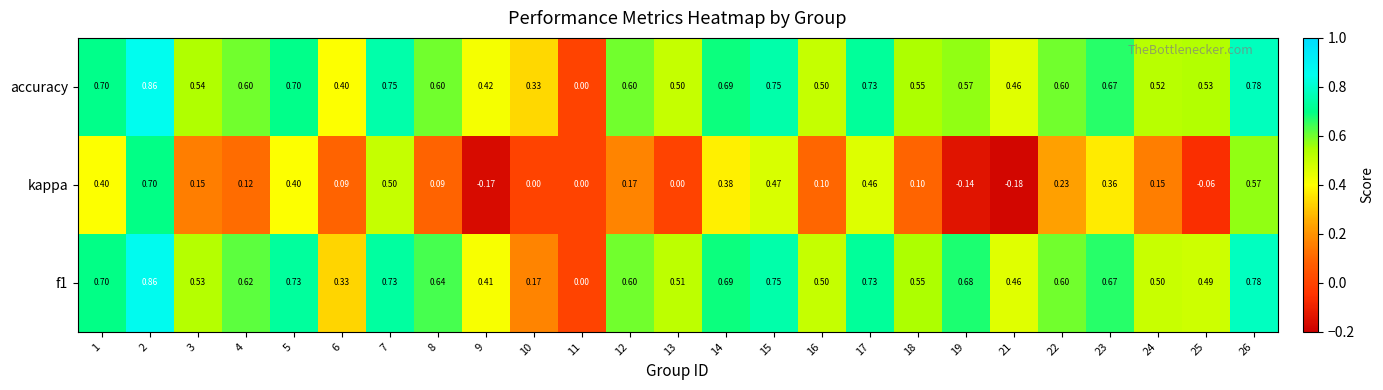

Which series has the largest total across all categories?

accuracy